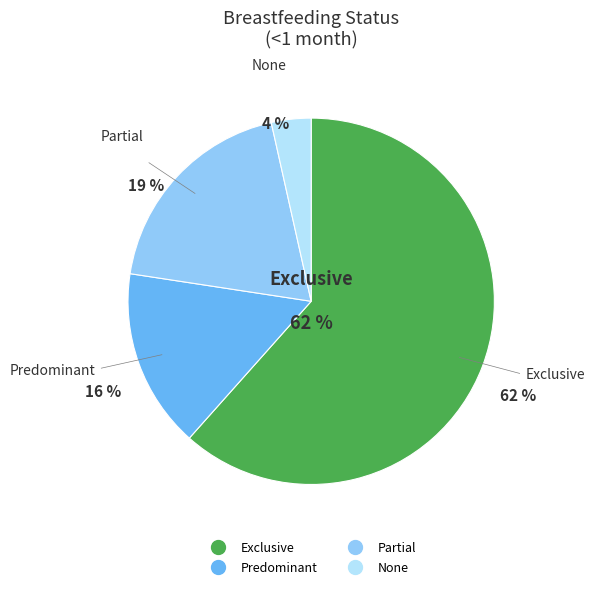

To the nearest percent, what percentage of the pie is Predominant?

16%